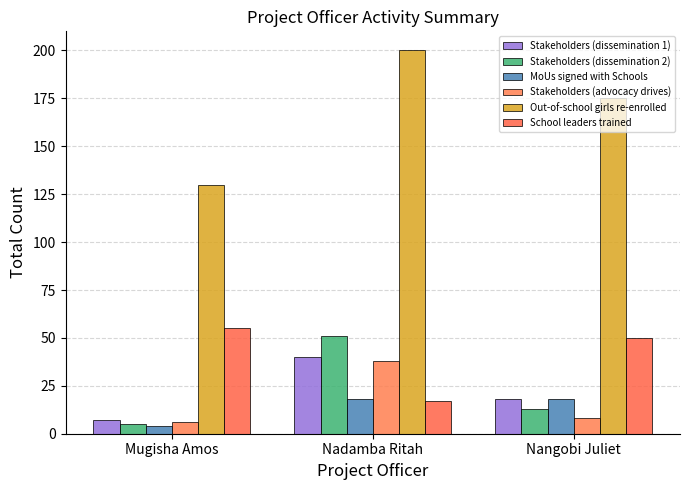

Count the number of data series in this chart.

6